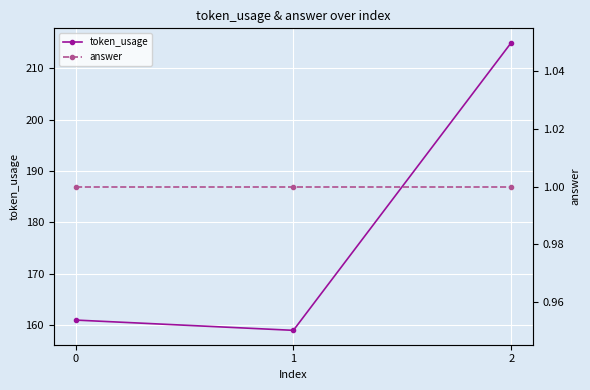

Is the value of answer at 0 greater than the value of token_usage at 1?

No